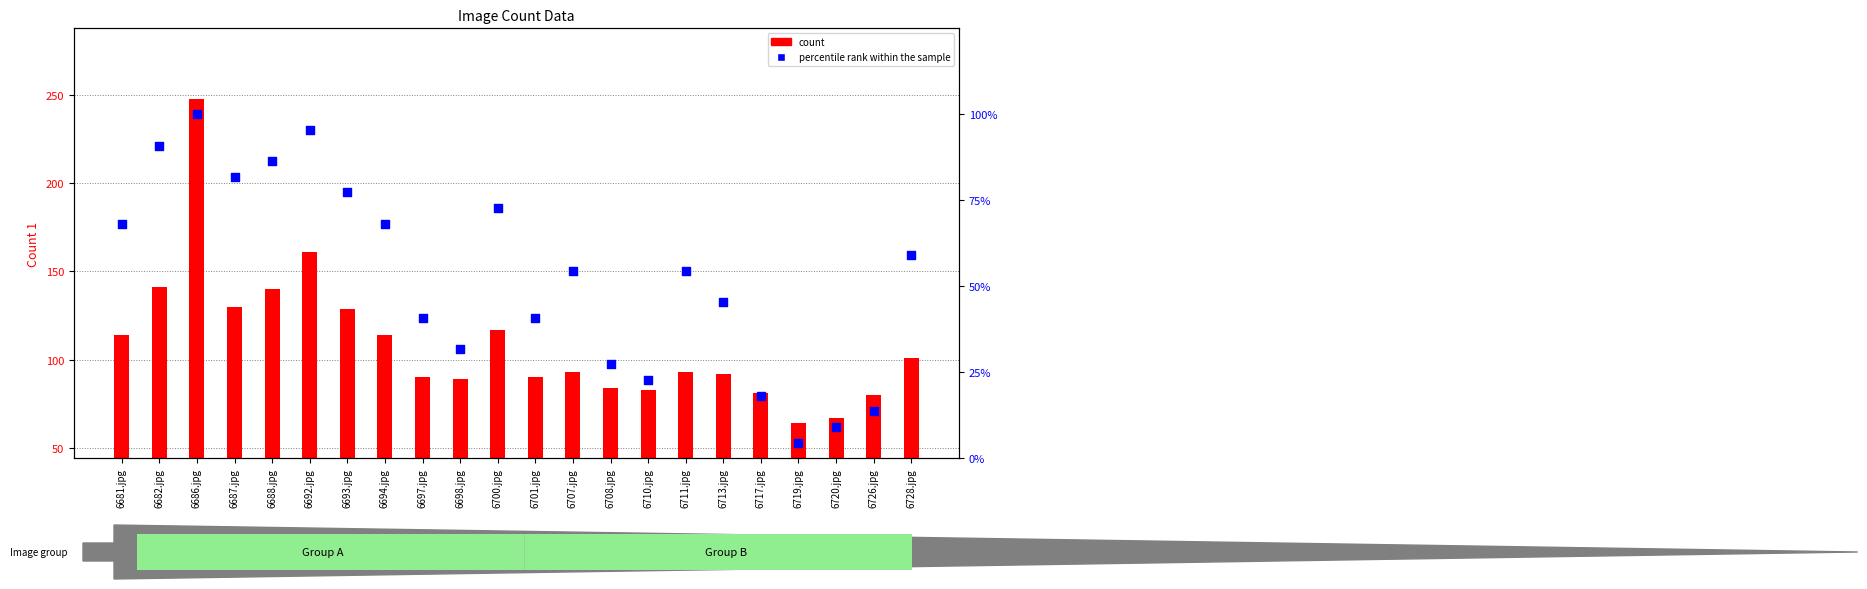

At which category is the sum across all series the highest?

6686.jpg